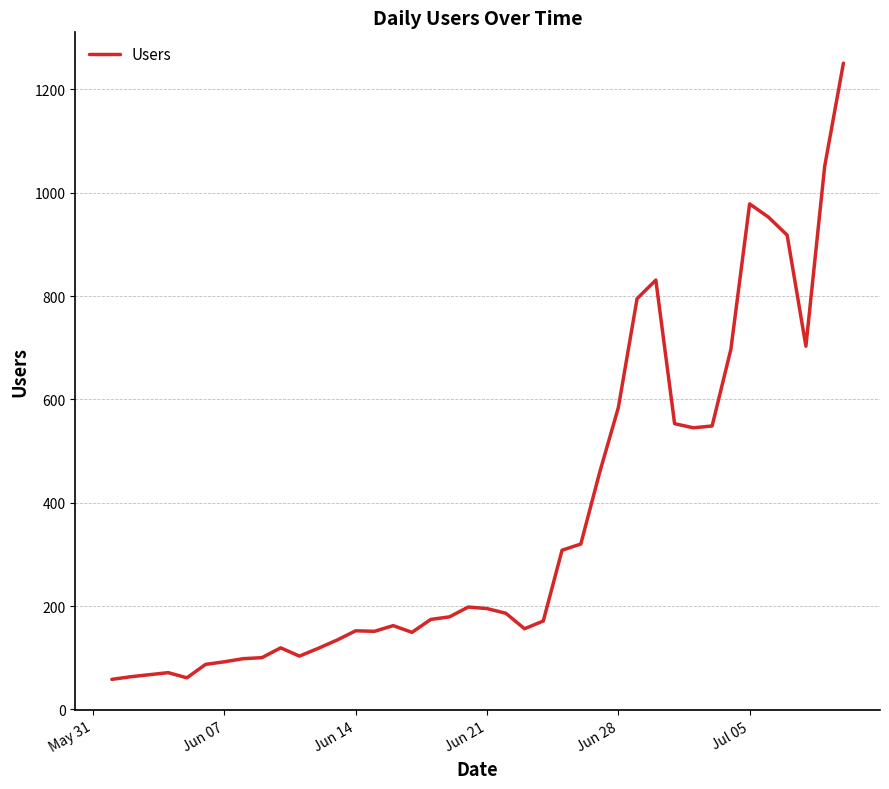

What is the maximum value shown in the chart?

1251.0